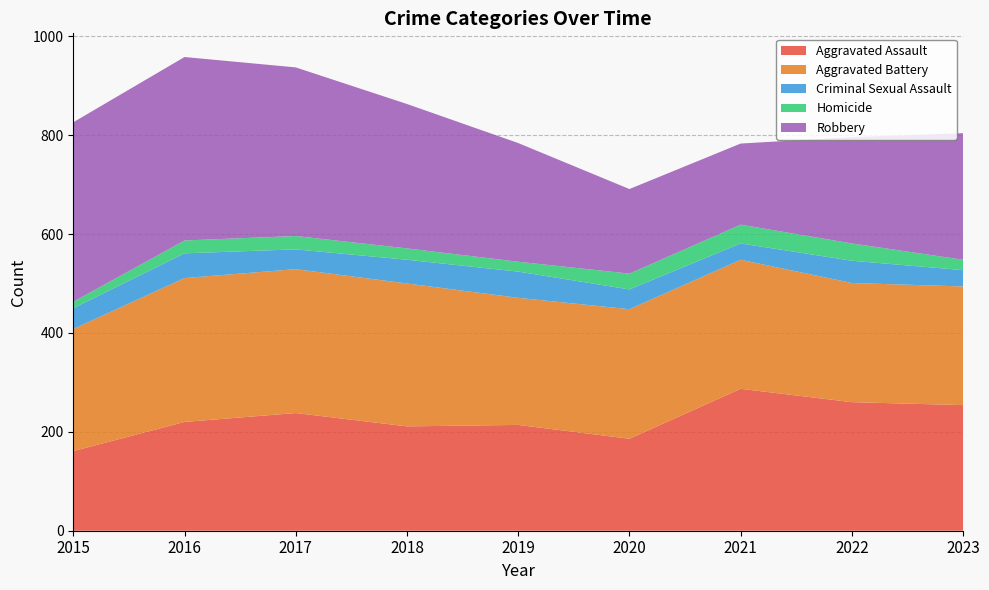

Reading left to right, list all the values displayed in this chart.

Aggravated Assault: 161	220	238	211	214	186	287	260	254
Aggravated Battery: 247	291	291	289	257	262	261	241	240
Criminal Sexual Assault: 42	50	40	48	53	40	33	45	33
Homicide: 13	26	27	23	20	32	38	35	21
Robbery: 363	371	341	292	240	171	164	215	256